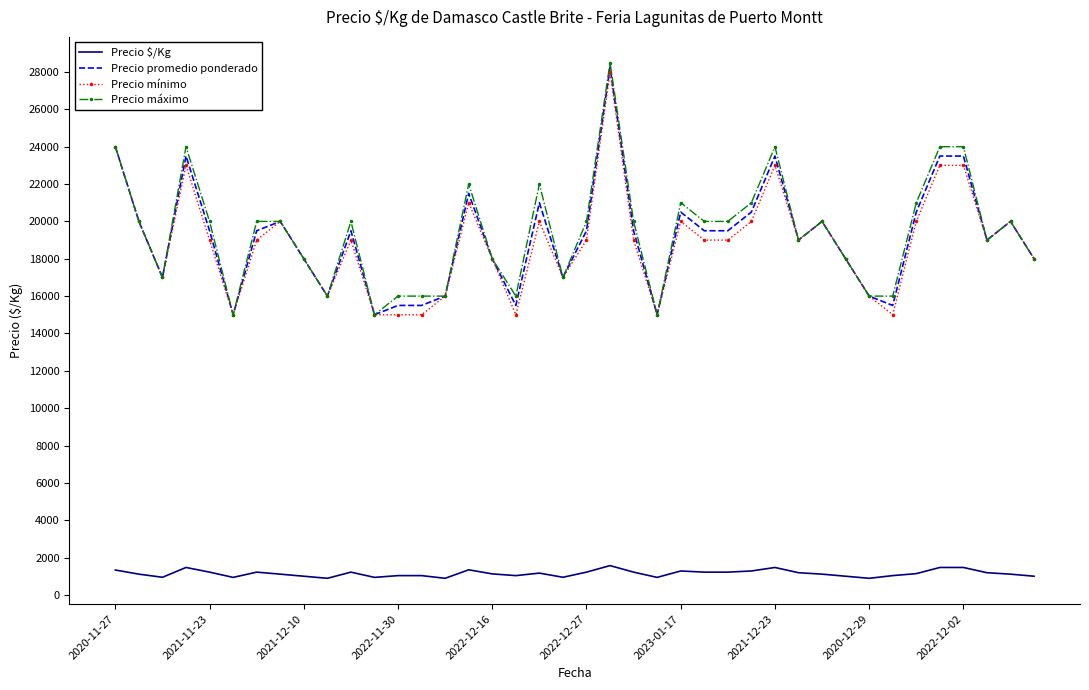

What is the greatest value displayed?

28500